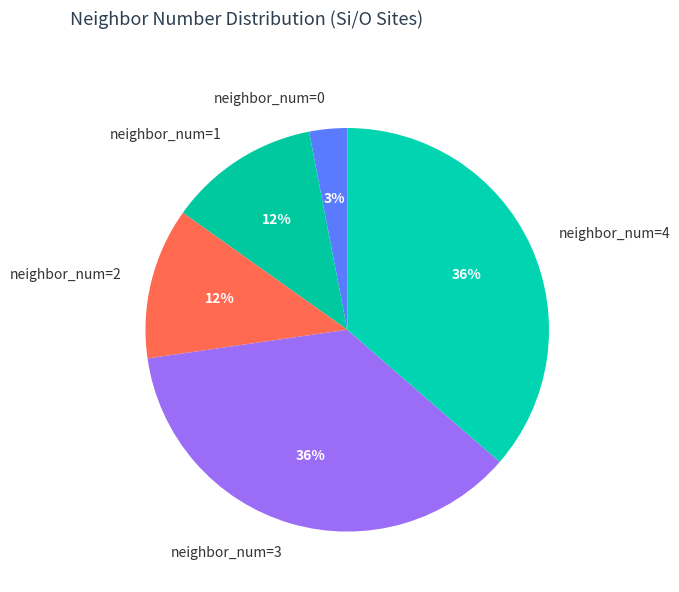

Which slice is the smallest?

neighbor_num=0